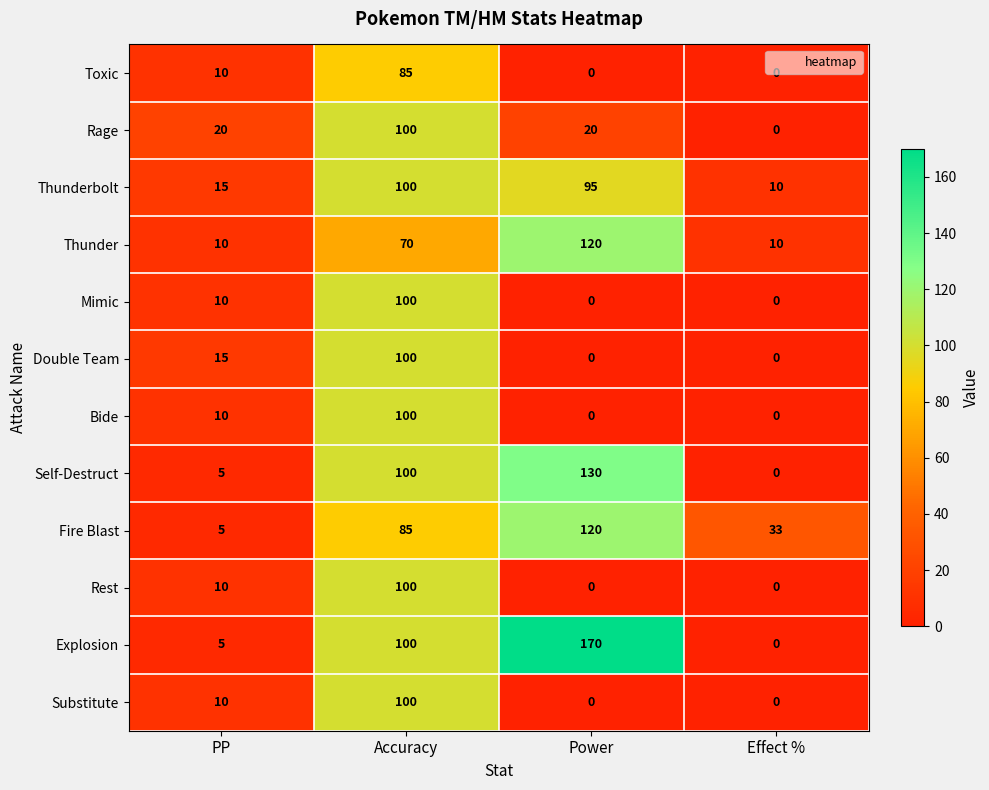

How many data points does each series have?

4